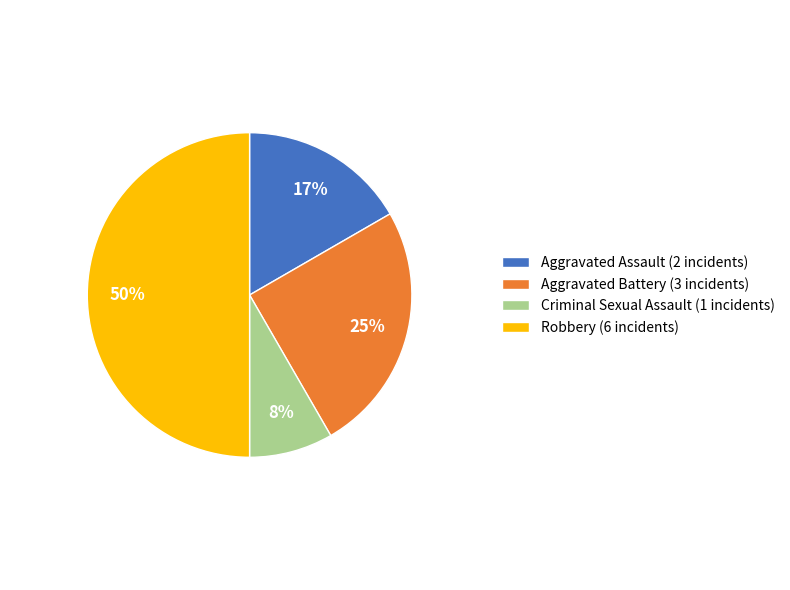

Is the sum of Criminal Sexual Assault (1 incidents) and Robbery (6 incidents) greater than half?

Yes